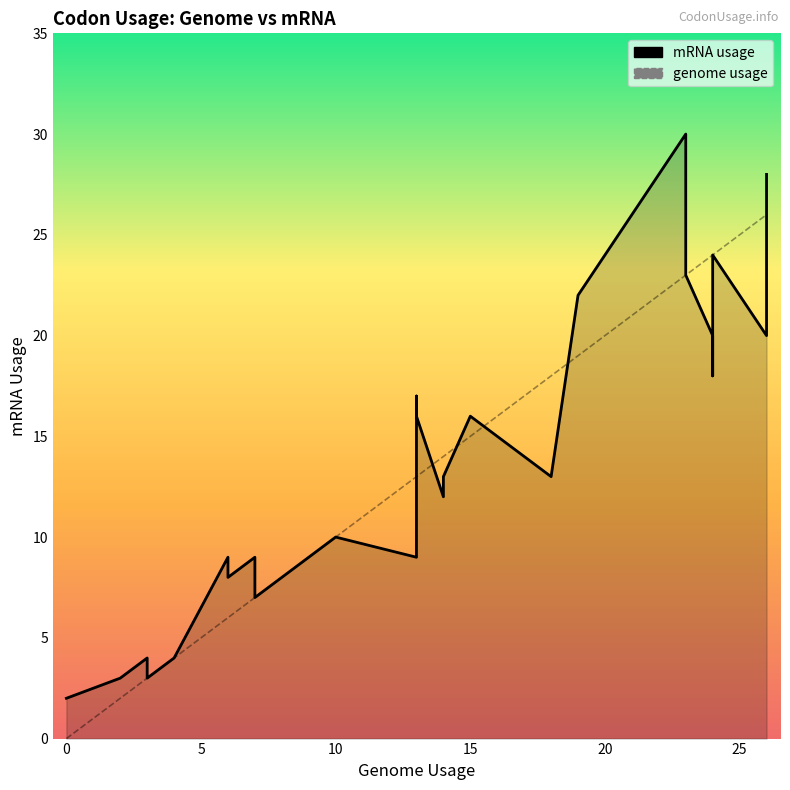

Which series ends up on top after the final intersection of mRNA usage and genome usage?

mRNA usage